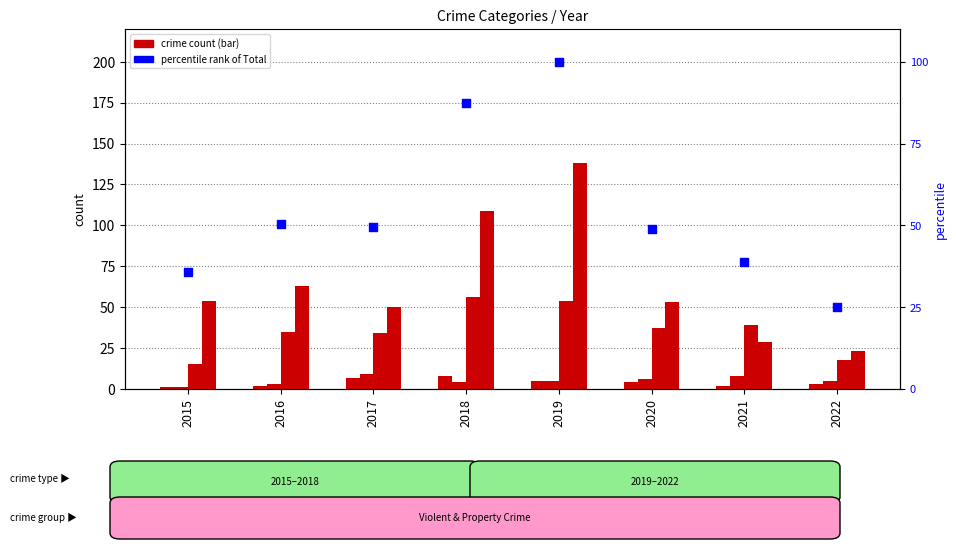

What is the total value across all series at 2020?

249.0